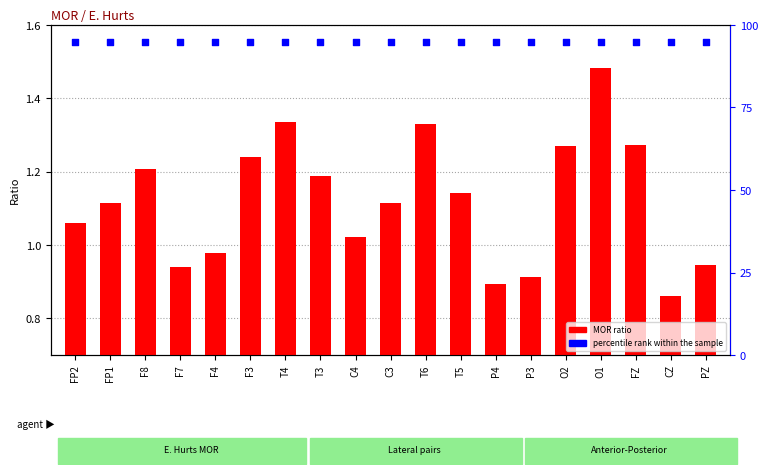

Which series contains the highest Y value?

percentile rank within the sample